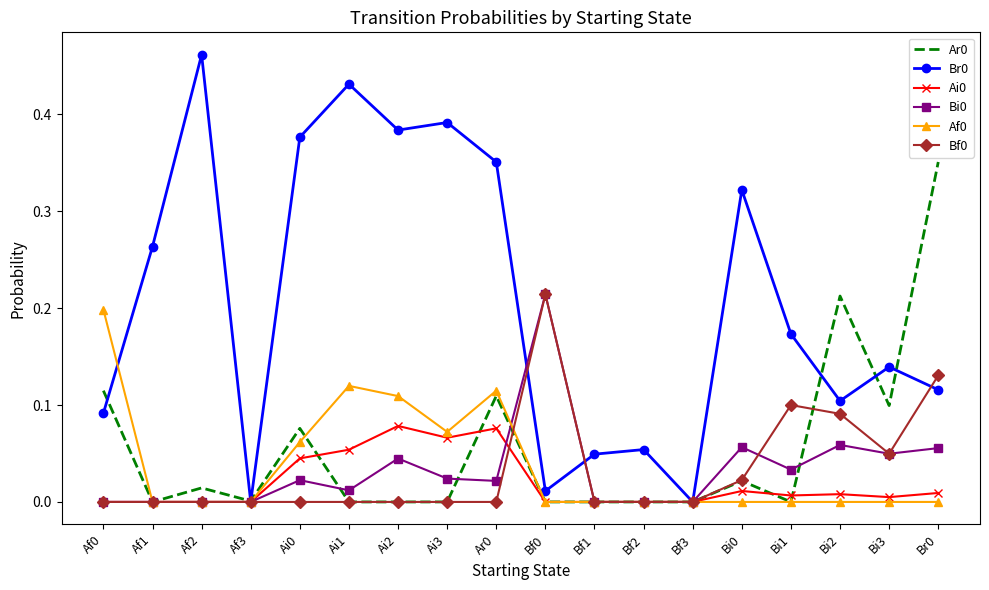

Which category has the highest value across all series?

Af2